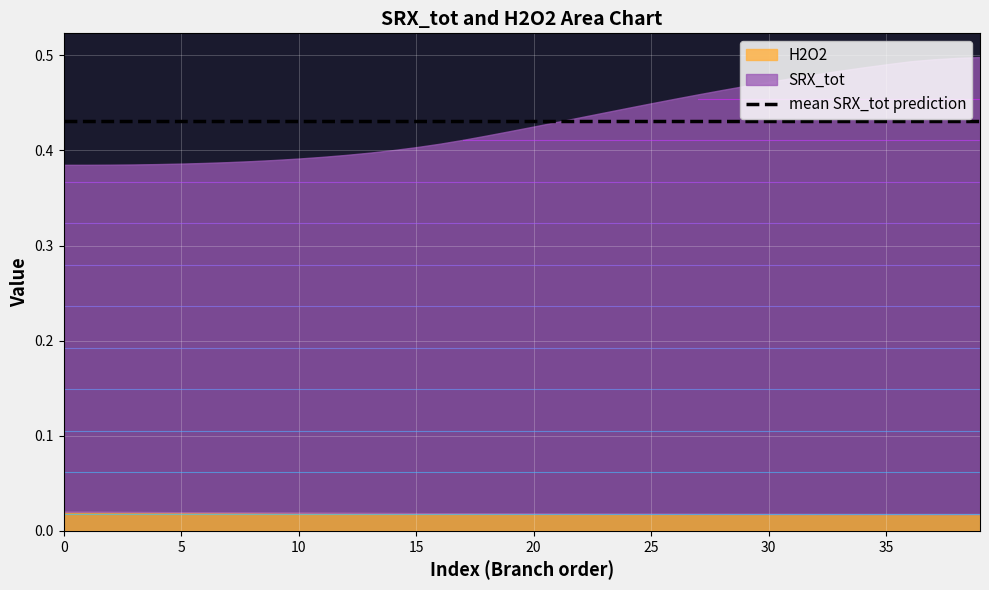

How many SRX_tot values are between 0 and 1?

40